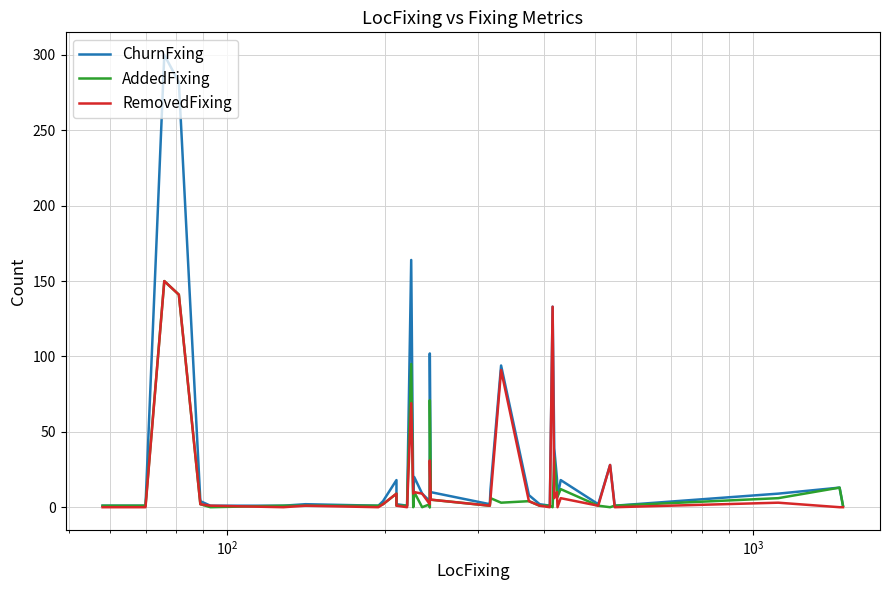

How many data points in RemovedFixing are less than 3?

20